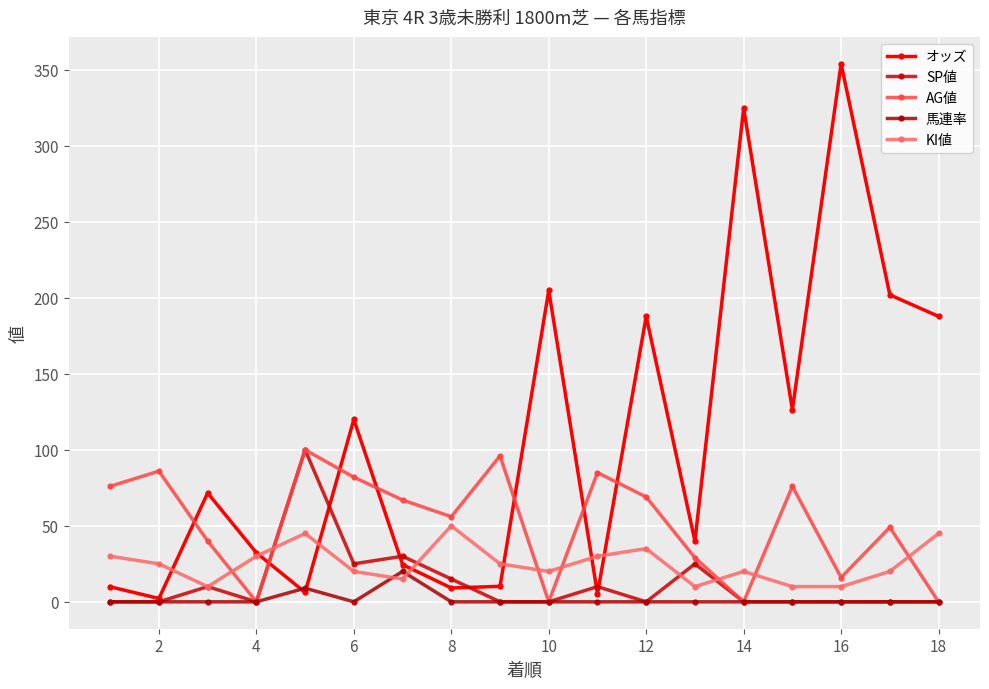

What is the difference between the maximum and minimum values in the 馬連率 series?

20.0